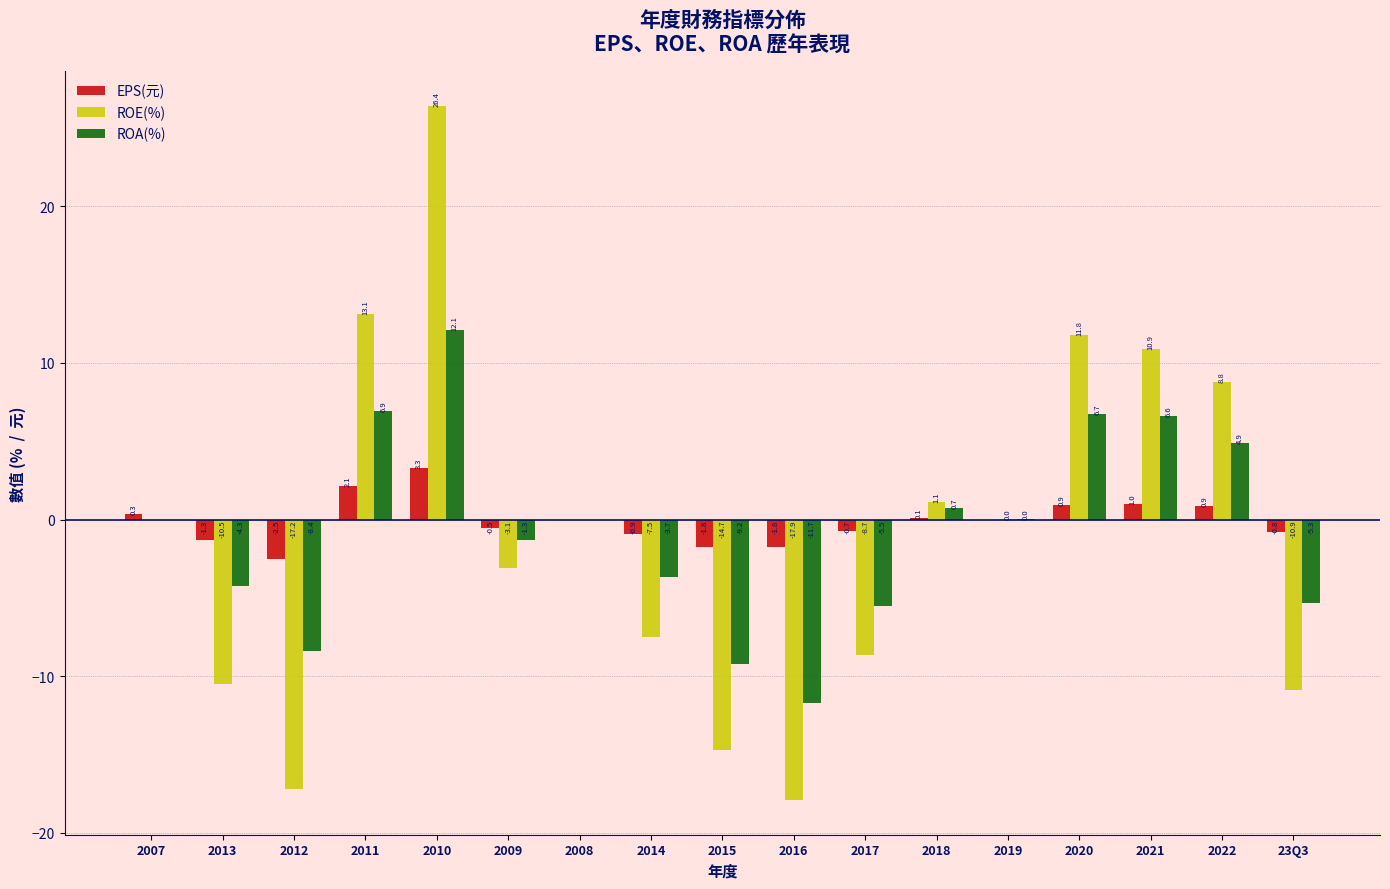

Which category has the highest value in the EPS(元) series?

2010